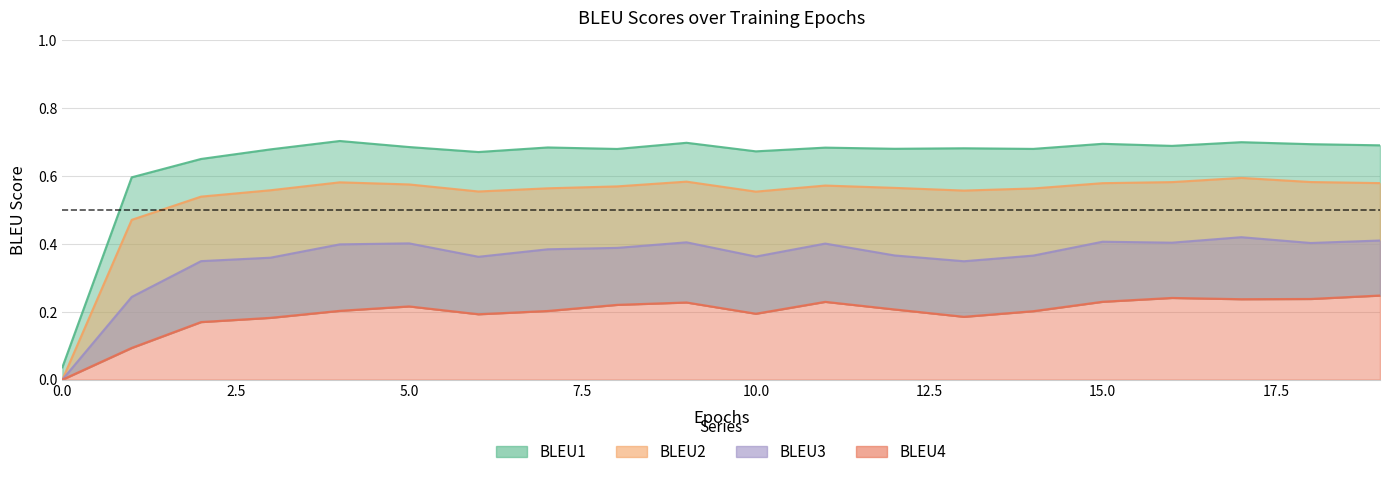

The value of BLEU2 at 4 is 0.8. True or false?

False